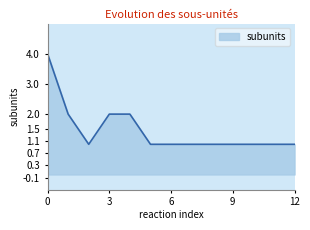

What is the greatest value displayed?

4